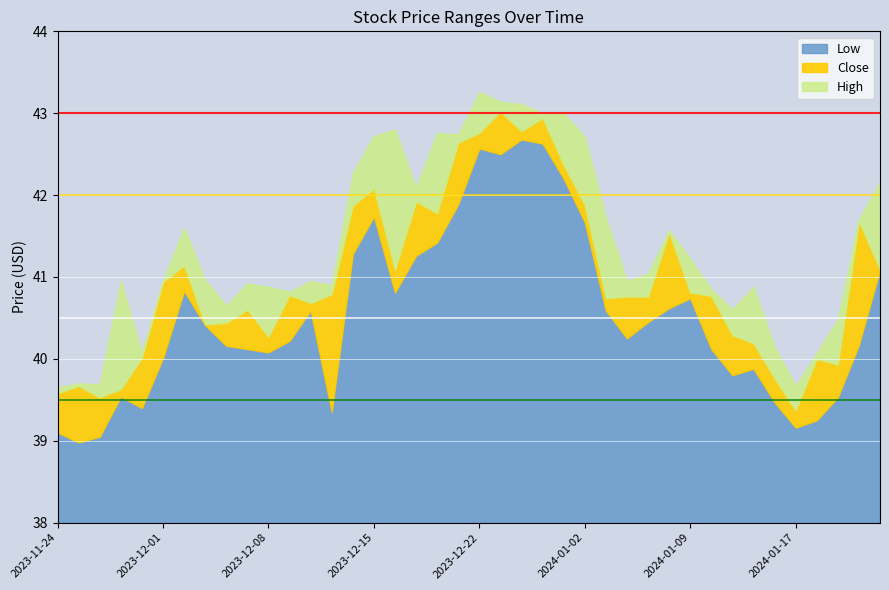

True or false: Low and Close cross at least once.

False